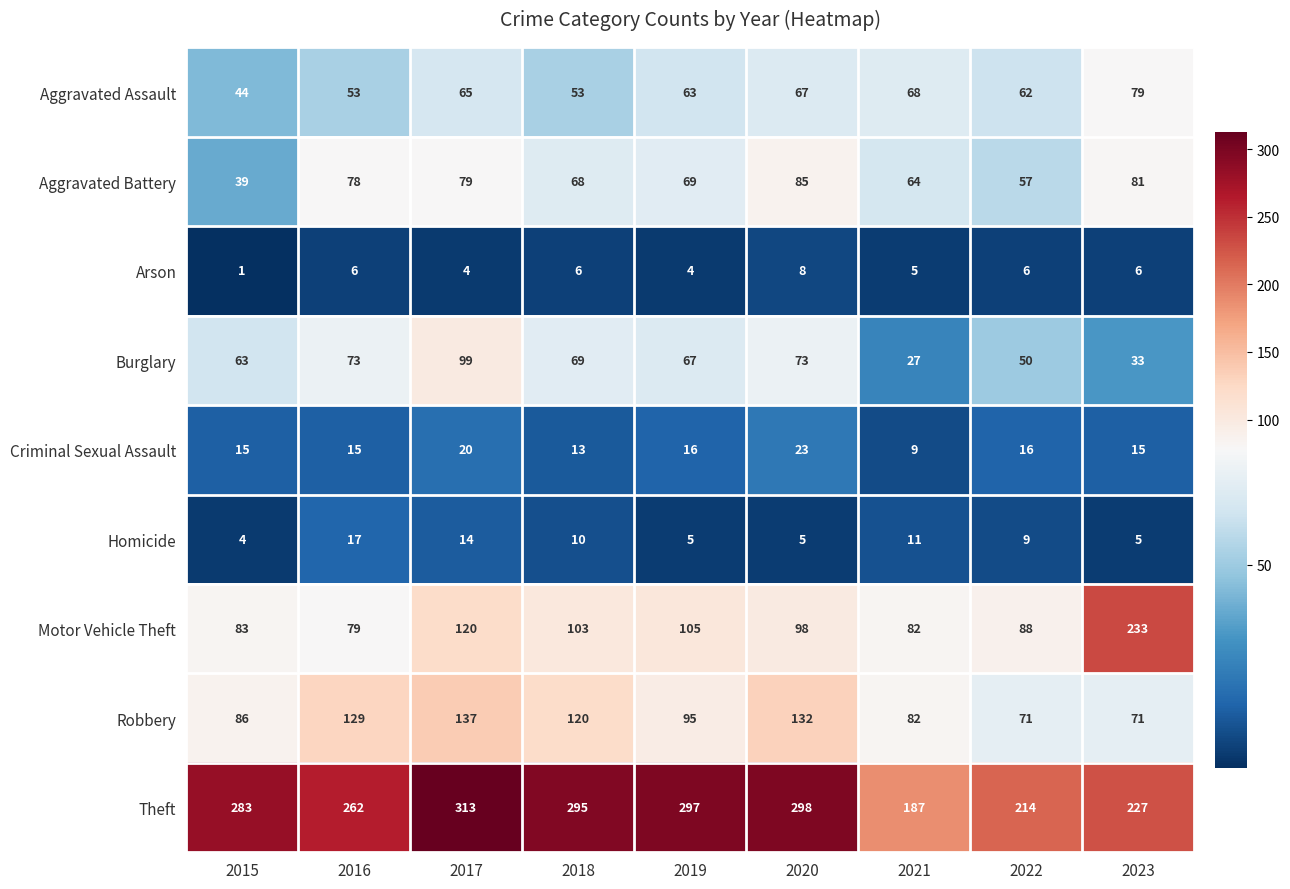

Which series changed the most between 2020 and 2021?

Theft